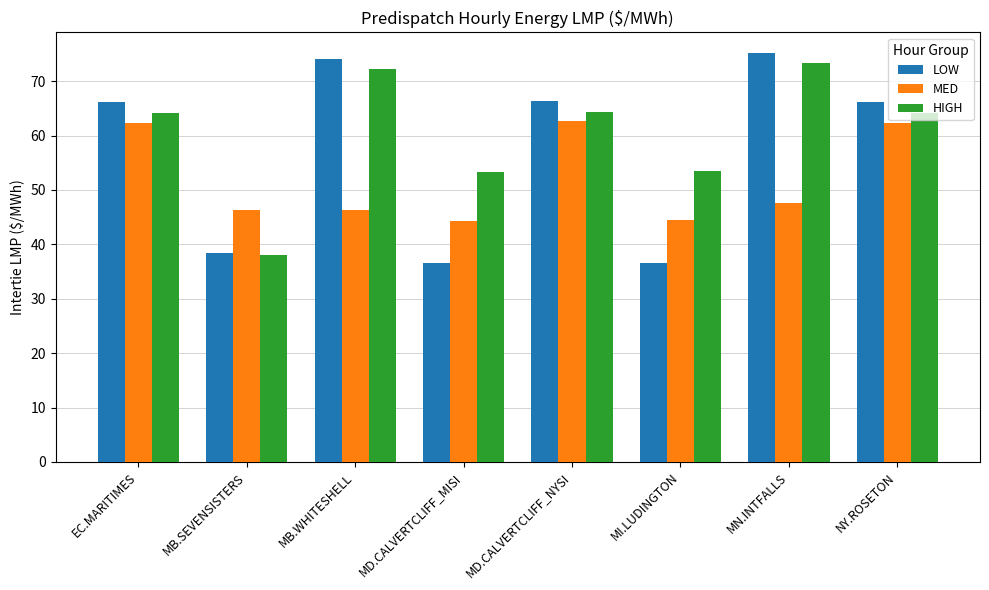

What is the spread (max minus min) of values at MB.SEVENSISTERS?

8.3